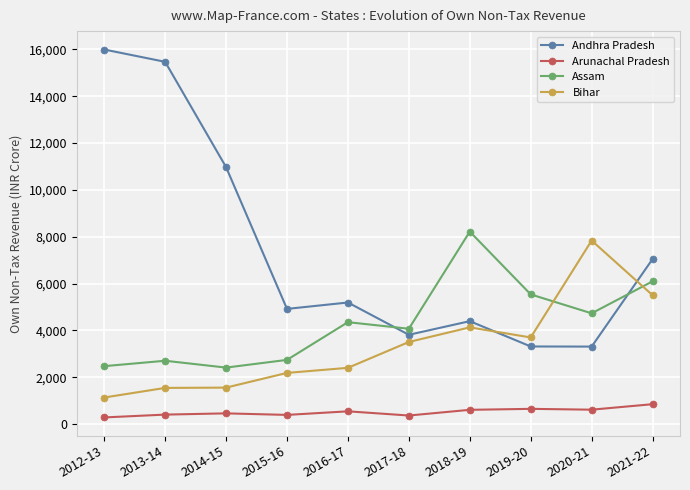

What is the label of the 7th point from the left?

2018-19